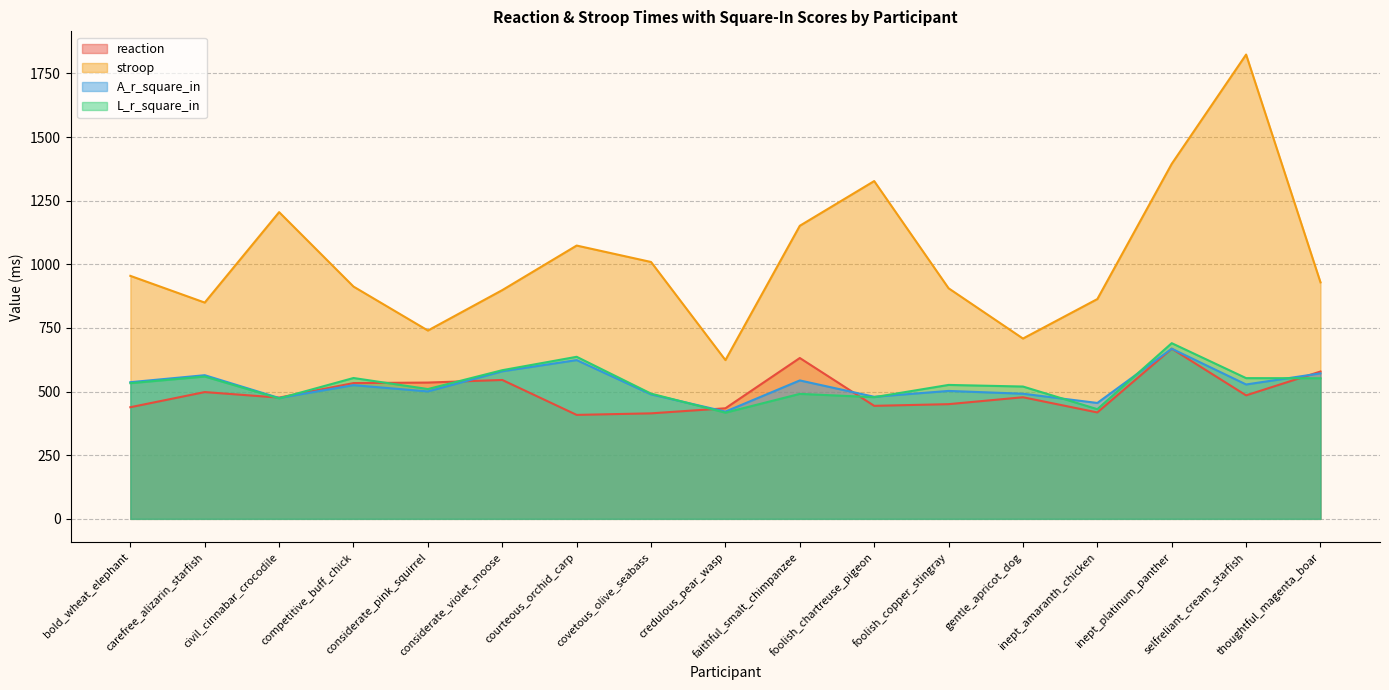

Which series changed the most between credulous_pear_wasp and foolish_copper_stingray?

stroop